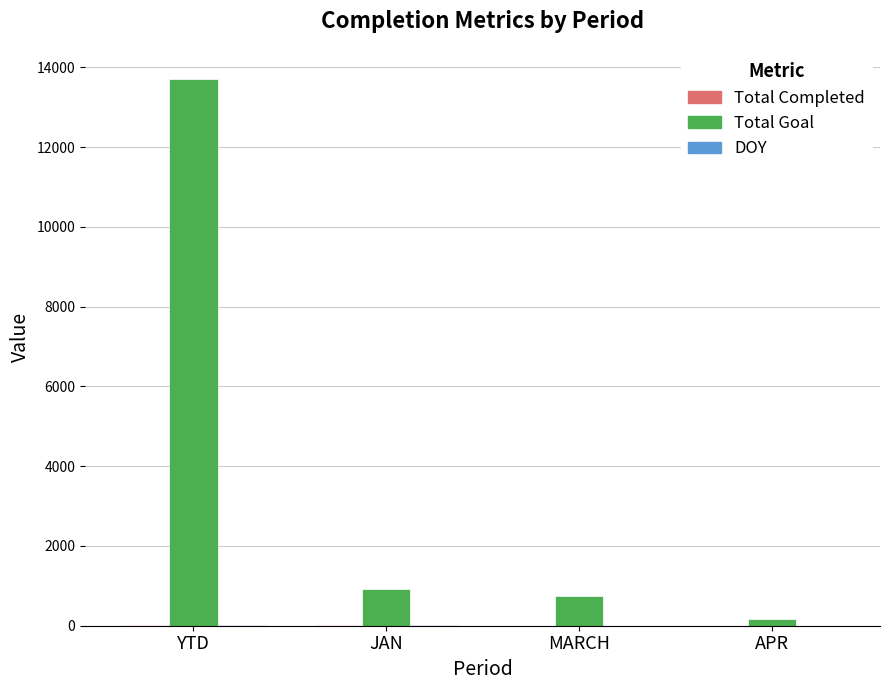

At which category does the chart reach its peak across all series?

YTD